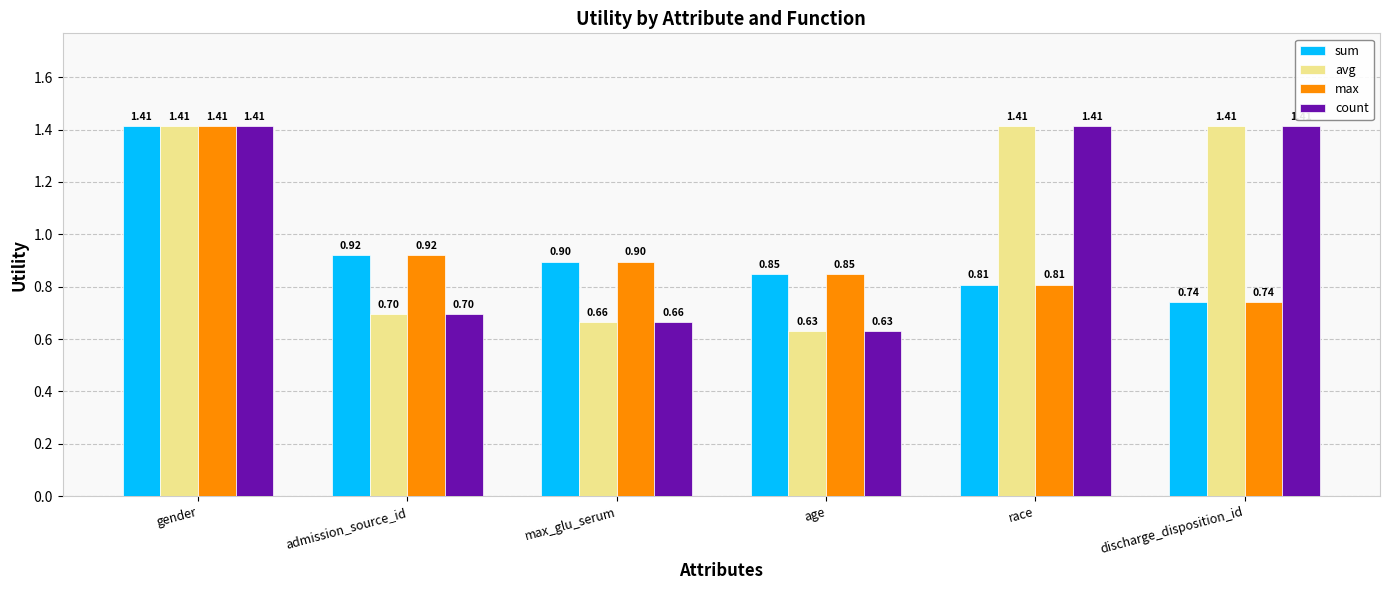

At which label does avg first exceed 1?

gender